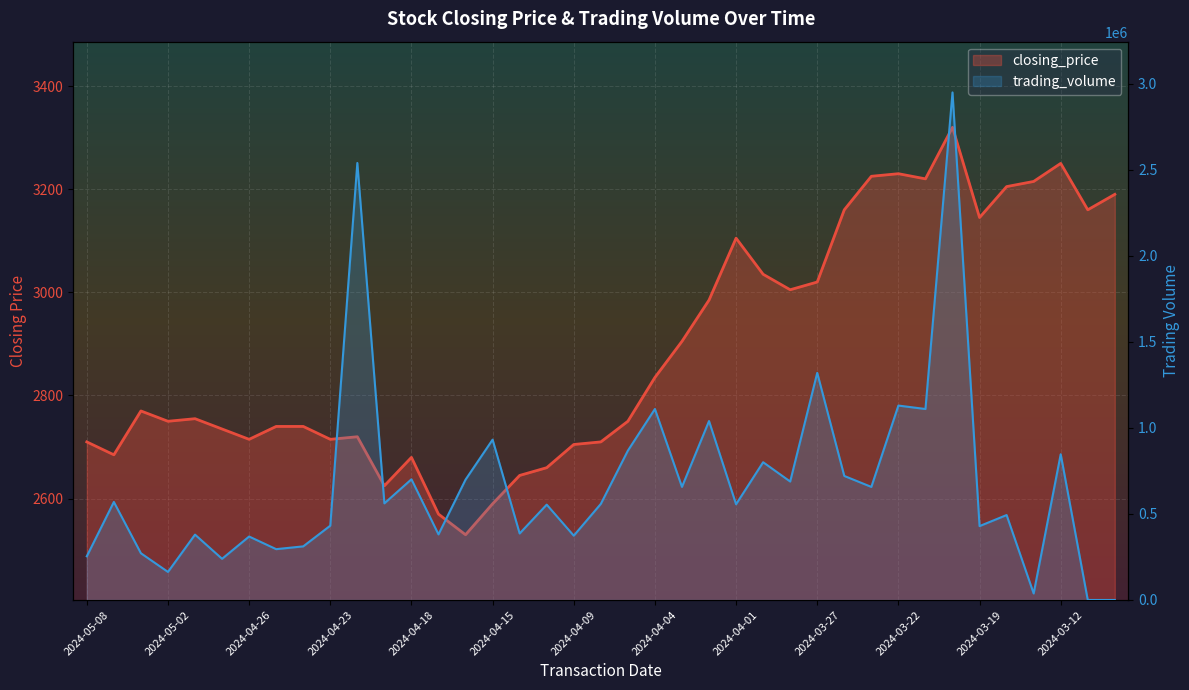

After their last crossing, which series has the higher values: closing_price or trading_volume?

closing_price